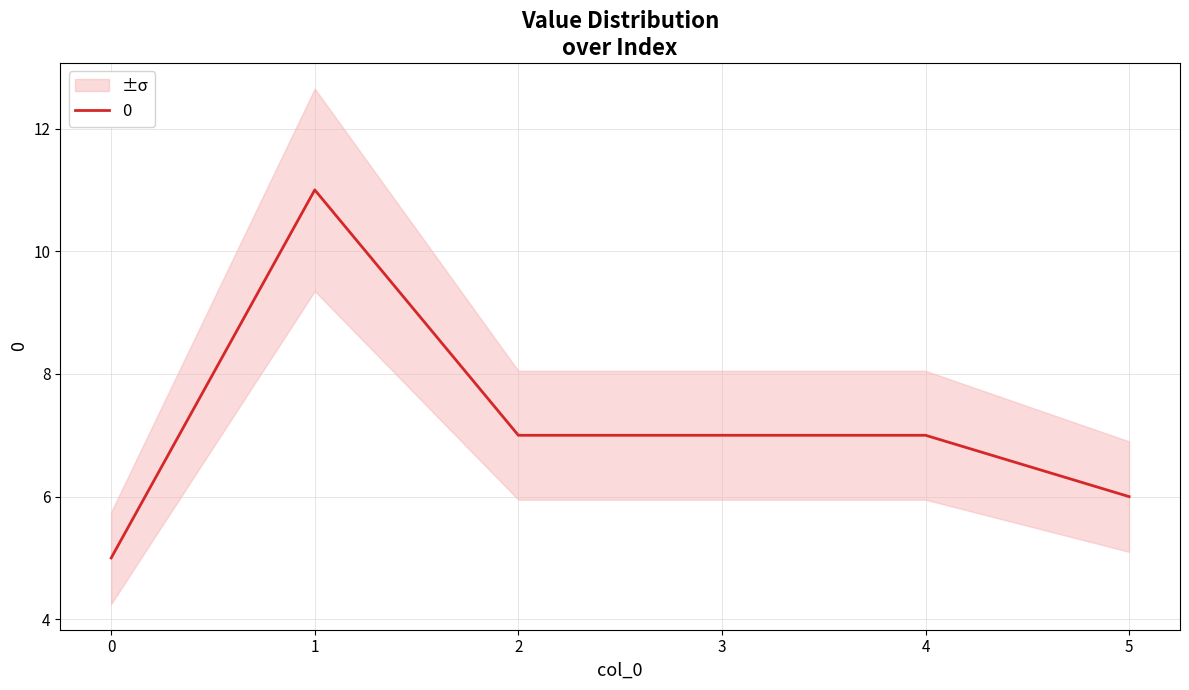

Rank the categories by value from lowest to highest.

0, 5, 2, 3, 4, 1